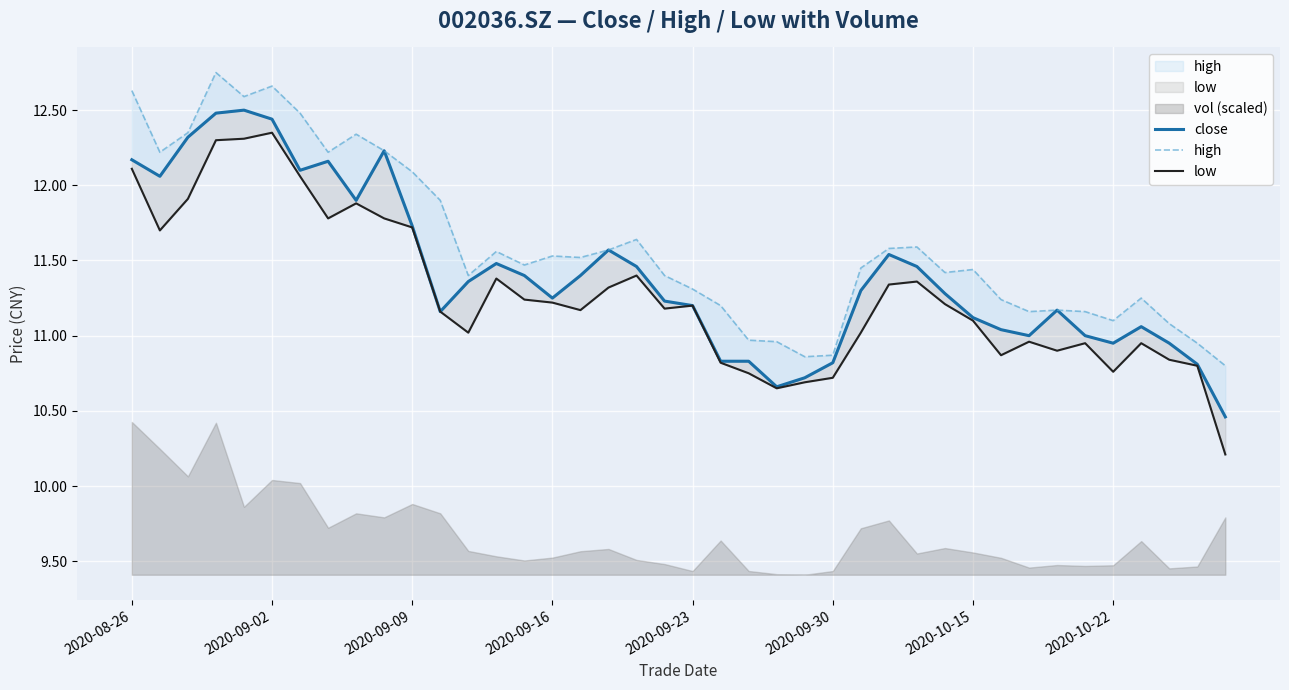

What is the average value of the close series?

11.4